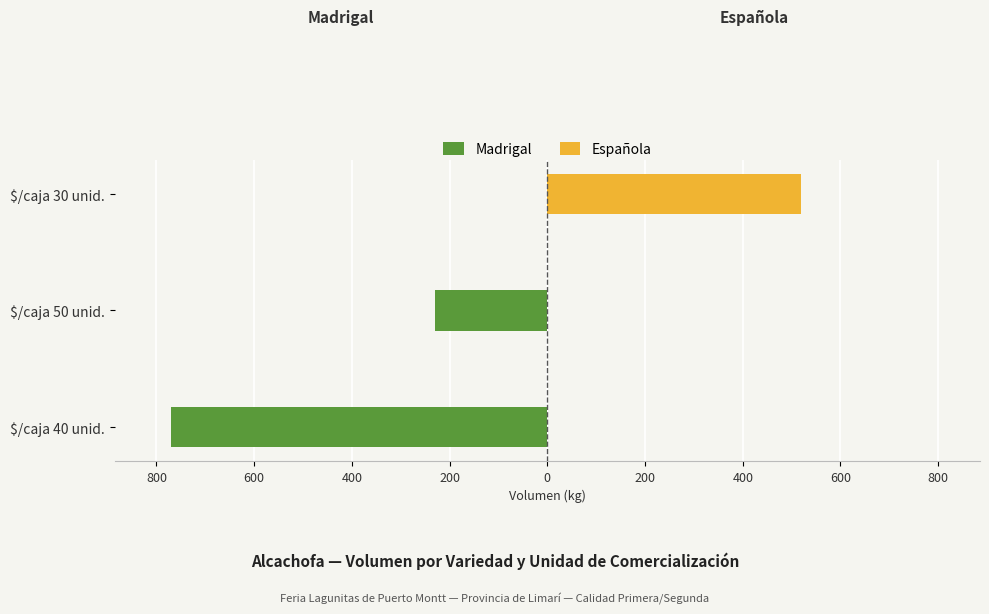

Is it true that Española equals 107 at $/caja 30 unid.?

False